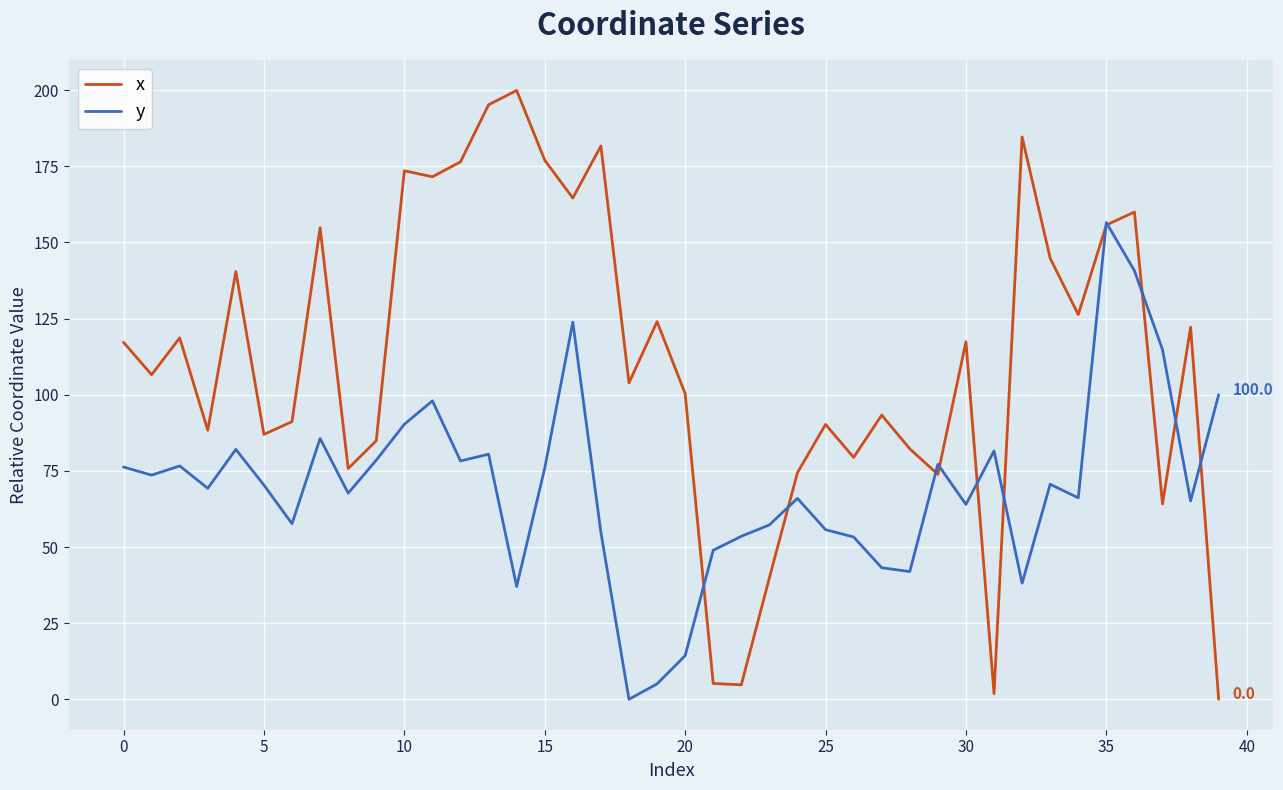

List the series in order of their overall mean, highest first.

x, y